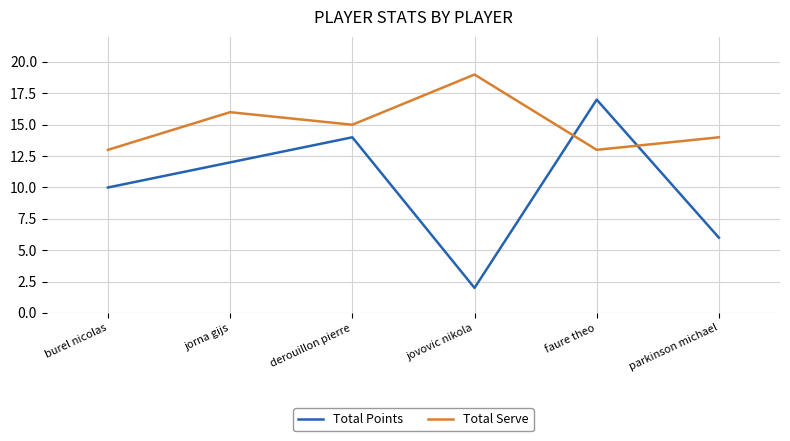

True or false: Total Points has more than 0 interior local peaks.

True